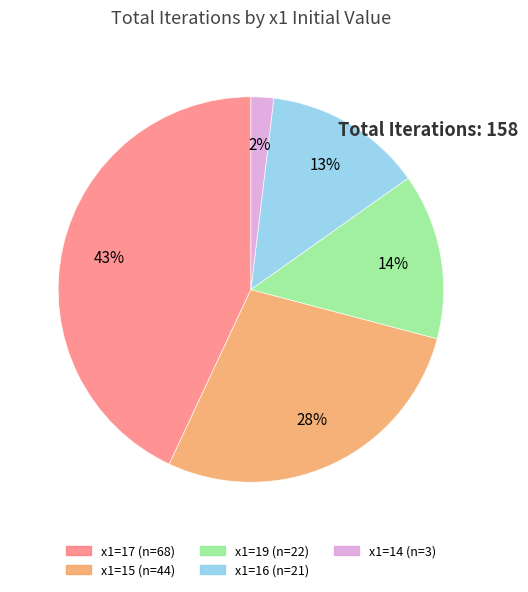

To the nearest percent, what is the average slice percentage?

20%